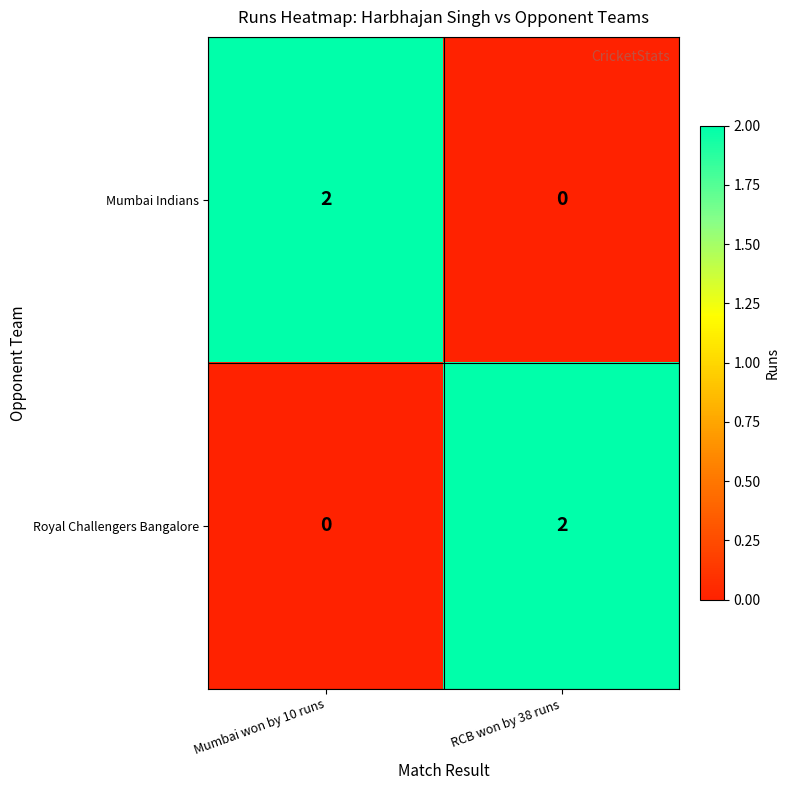

Where is Royal Challengers Bangalore nearest to the value 1?

Mumbai won by 10 runs